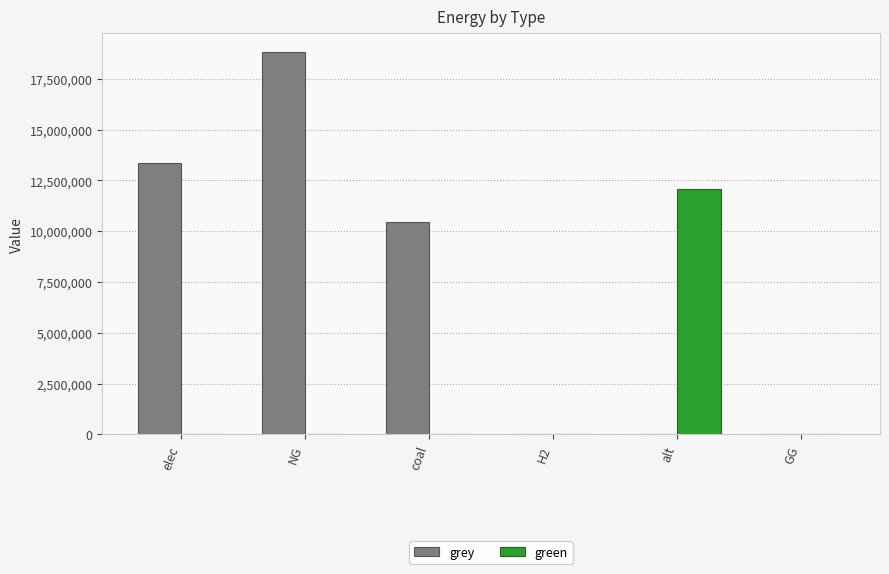

Reading right to left, what are all the values shown in this chart?

grey: 0.0	0.0	0.0	10465198.2	18798026.1	13378272.1
green: 0.0	12083802.7	0.0	0.0	0.0	0.0